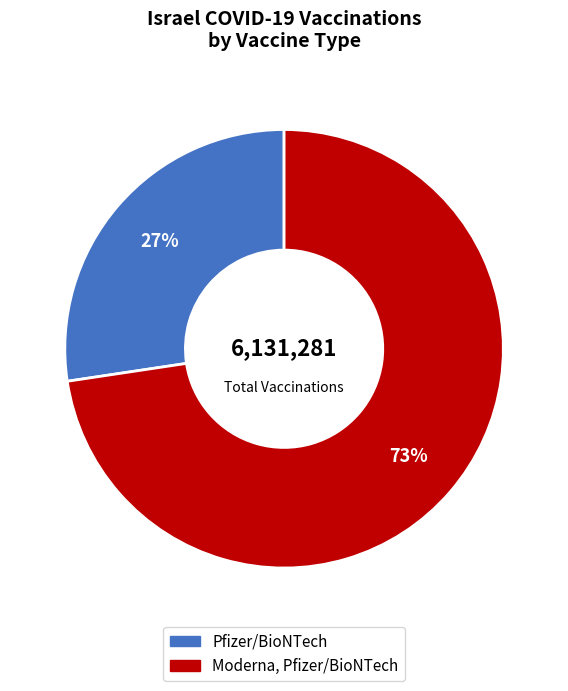

Rank the categories by value from lowest to highest.

Pfizer/BioNTech, Moderna, Pfizer/BioNTech